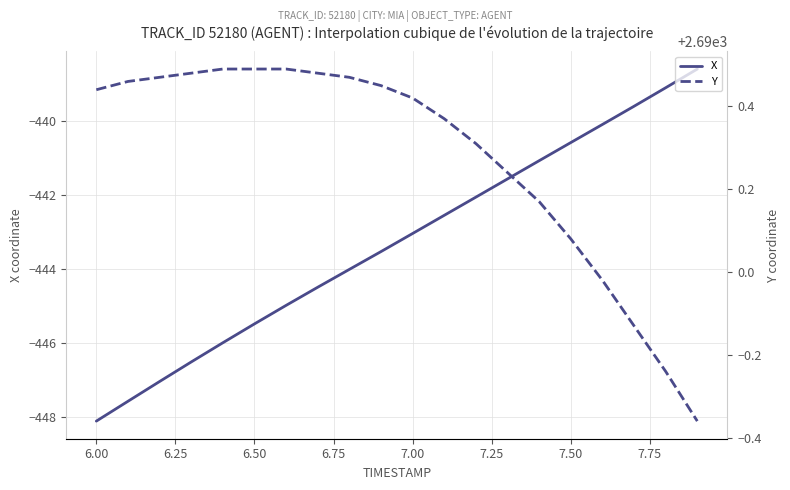

True or false: X and Y intersect in this chart.

False